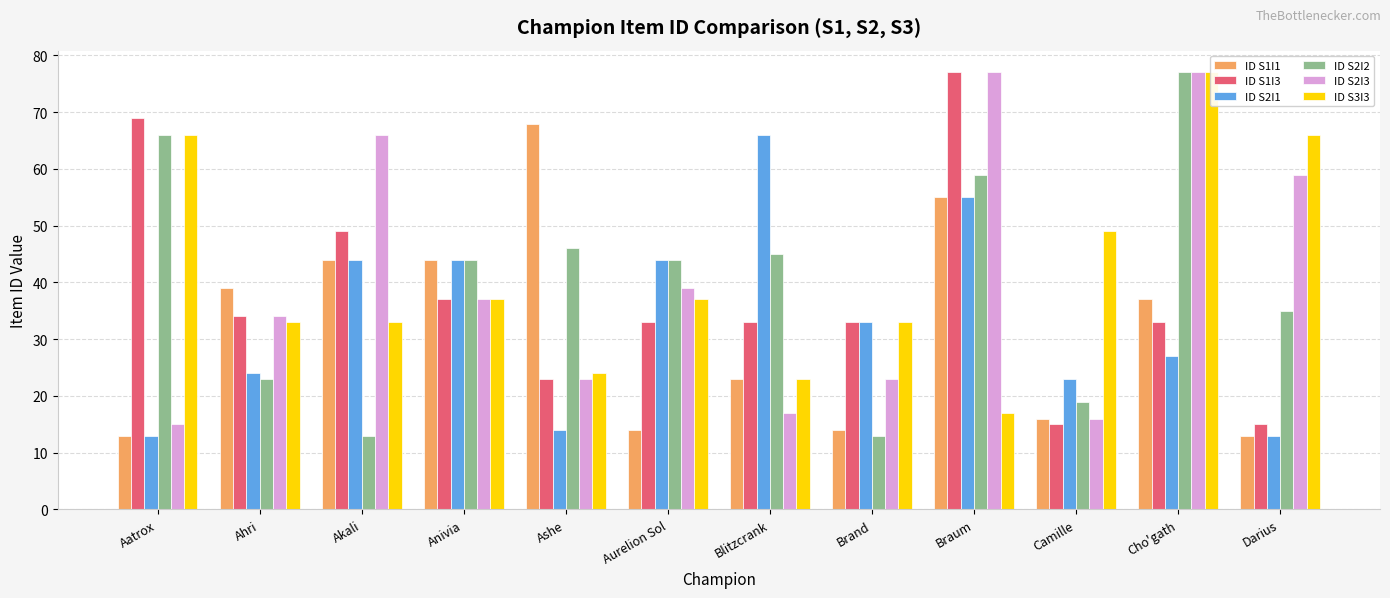

The ID S1I3 series shows 33 at Blitzcrank. True or false?

True